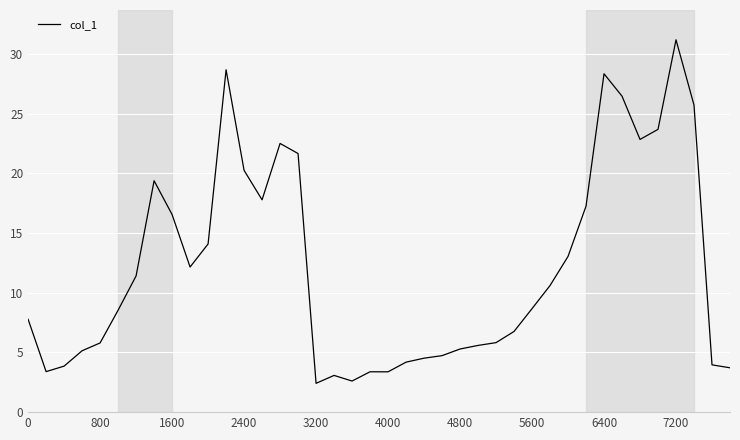

What is the difference between the maximum and minimum values?

28.8